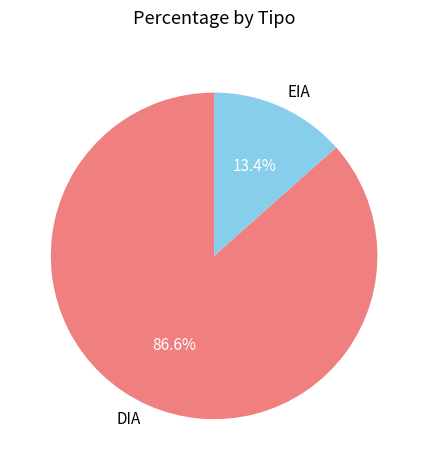

What portion of the pie excludes EIA?

86.6%